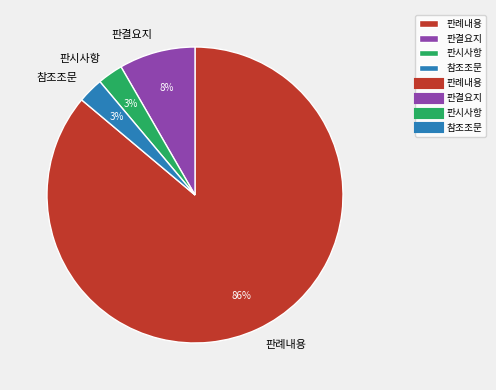

What is the largest slice in the pie chart?

판례내용